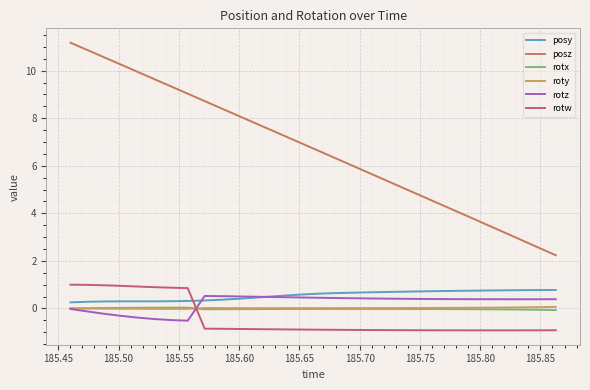

Does the chart have visible grid lines?

Yes